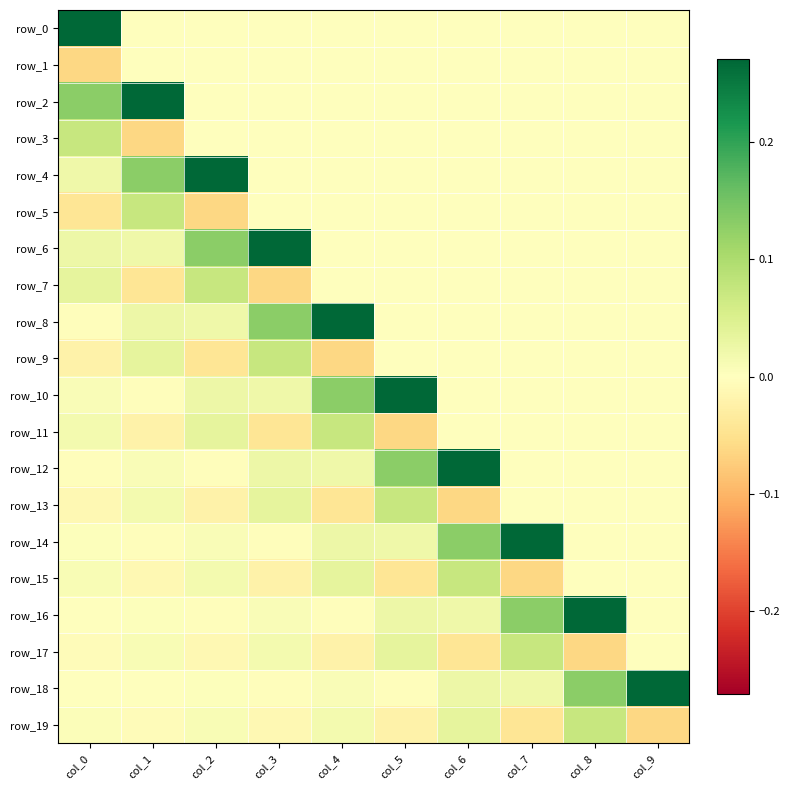

List the labels in order of row_6 value, largest first.

col_3, col_2, col_0, col_1, col_4, col_5, col_6, col_7, col_8, col_9